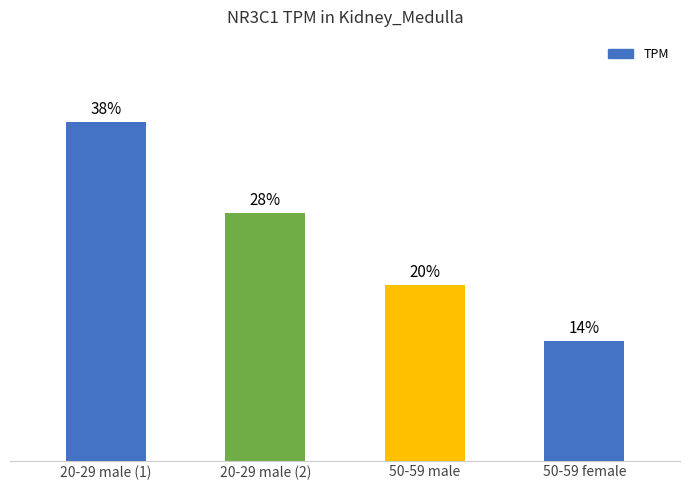

Are the bars horizontal?

No